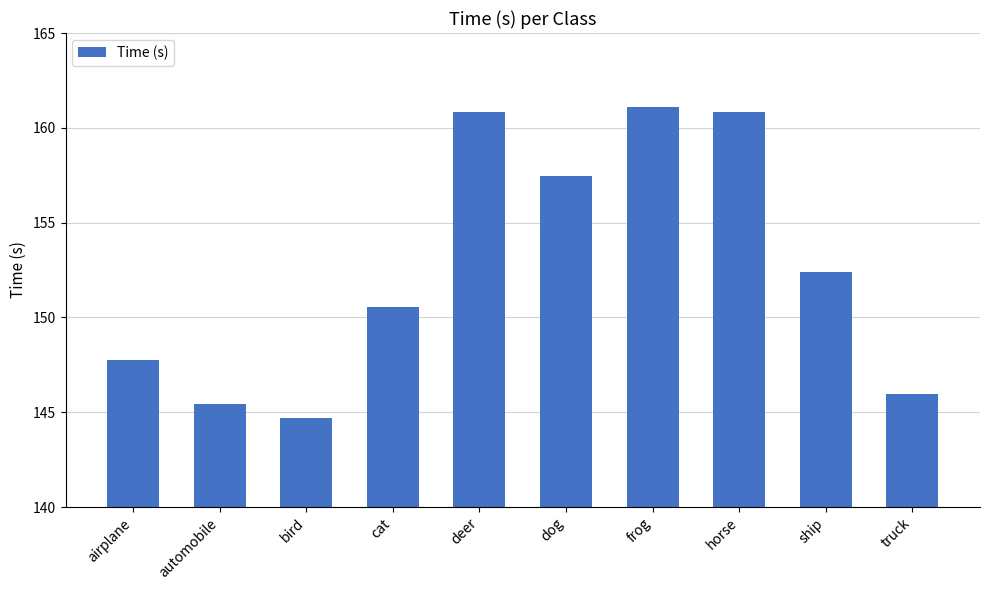

What is the change in value from ship to truck?

-6.4